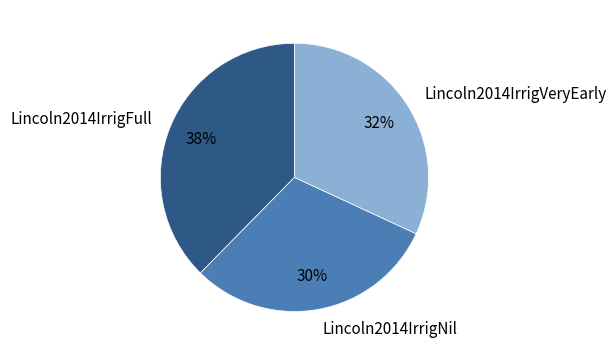

The Lincoln2014IrrigVeryEarly slice represents 20% of the pie. True or false?

False